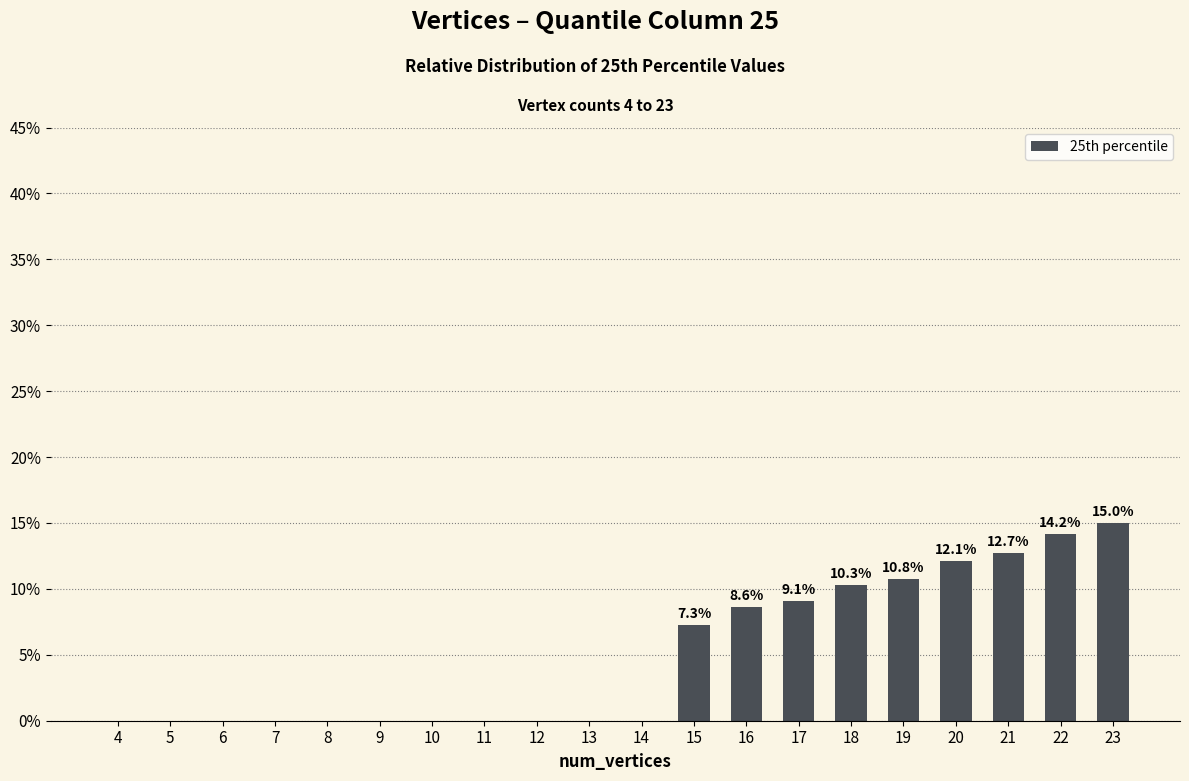

What is the sum of all values?

100.0